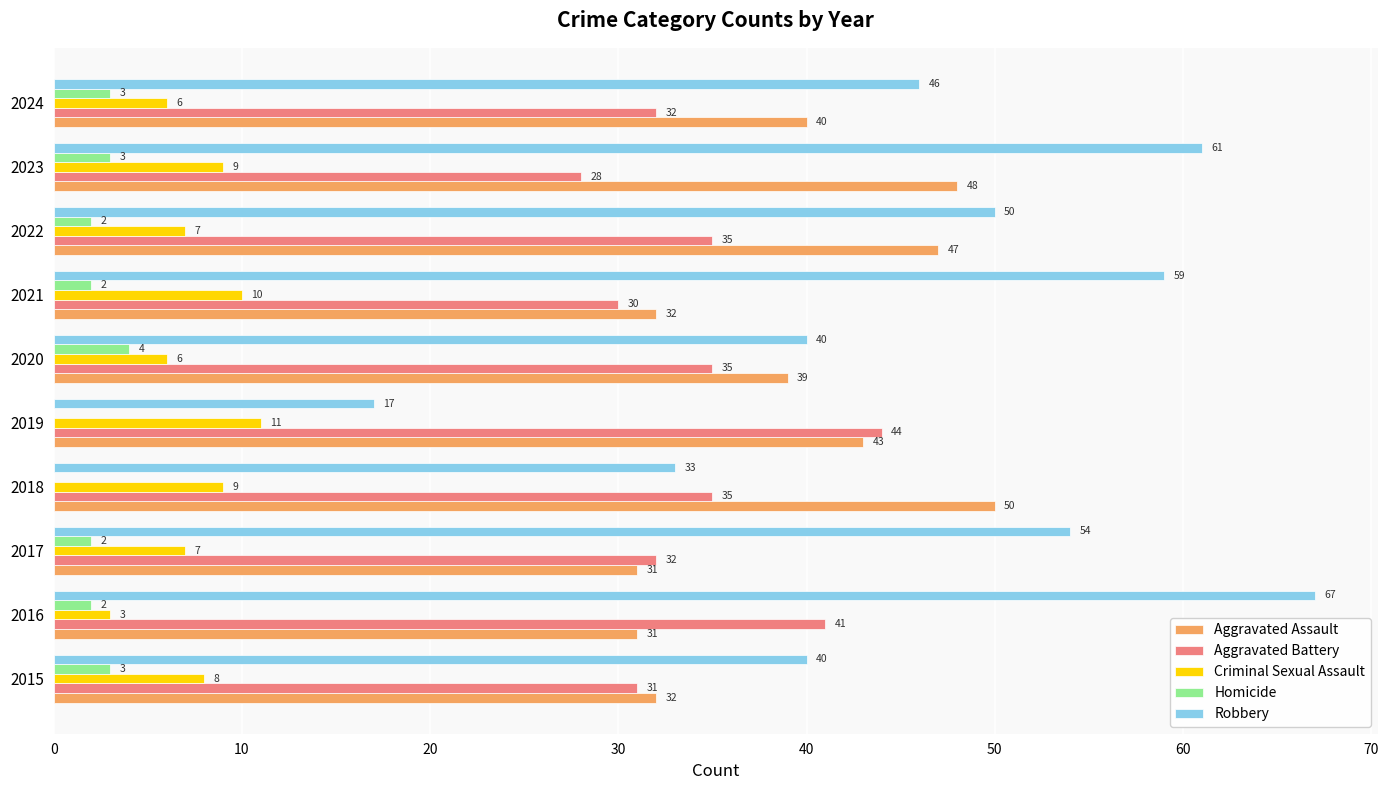

How many distinct data groups are displayed?

5